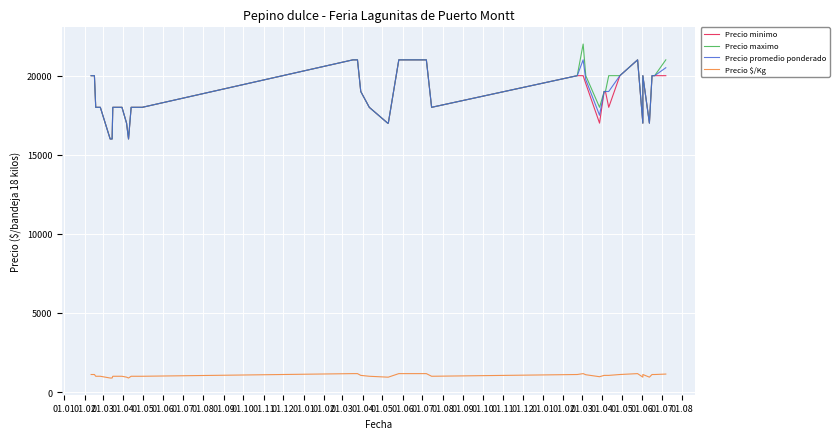

True or false: Precio minimo and Precio promedio ponderado cross at least once.

False